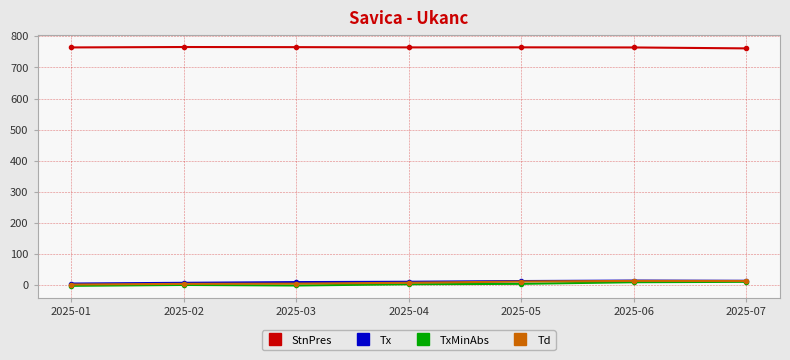

How many distinct data groups are displayed?

4